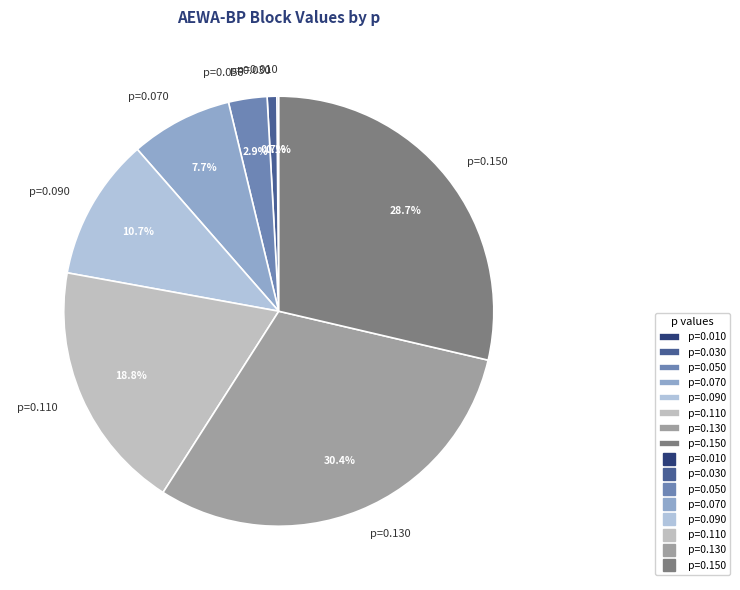

Which slice is the largest?

p=0.130